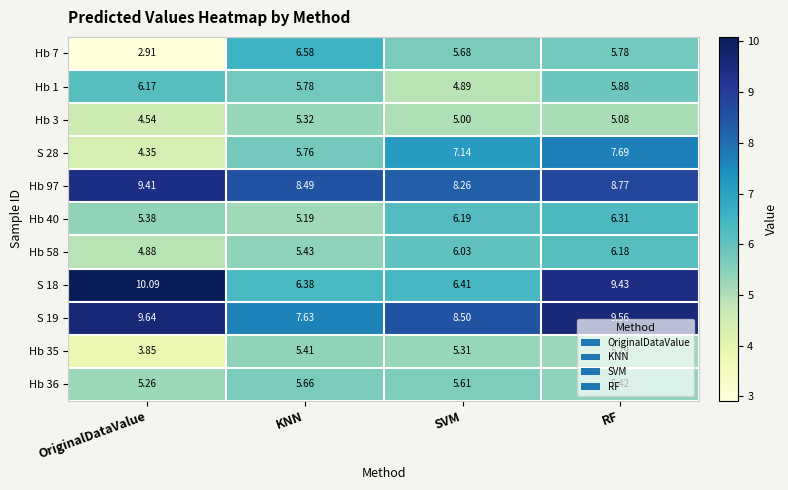

Where is Hb 40 nearest to the value 5?

KNN